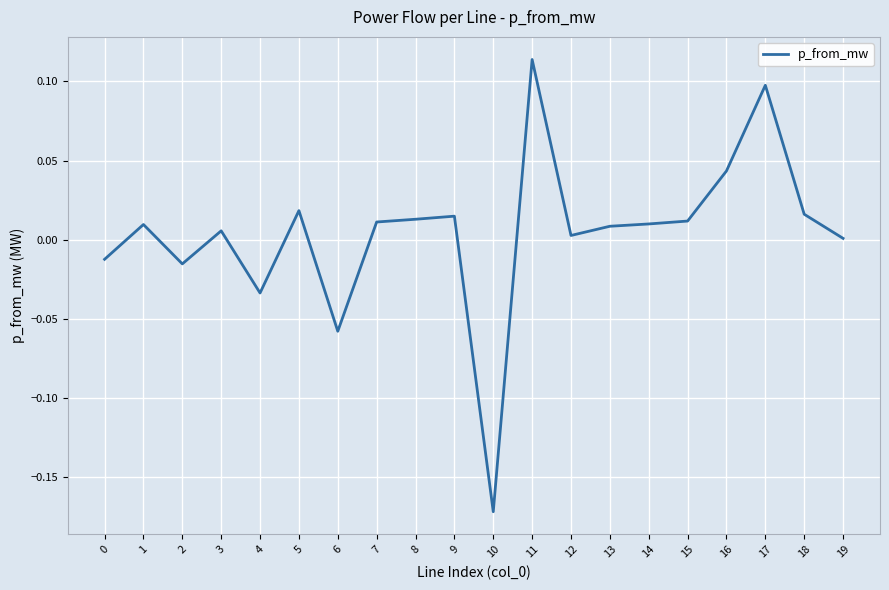

Is it true that the value at 5 is 0.0?

True